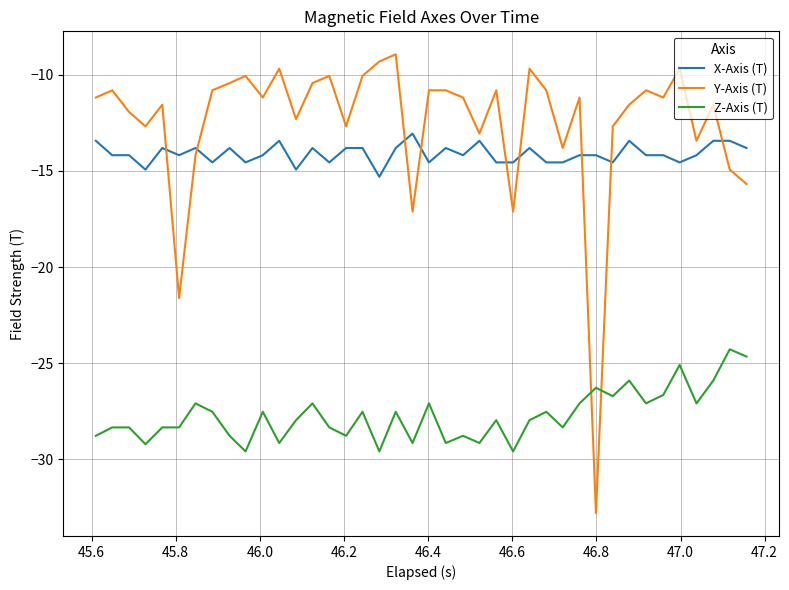

Which series has the largest total across all categories?

Y-Axis (T)